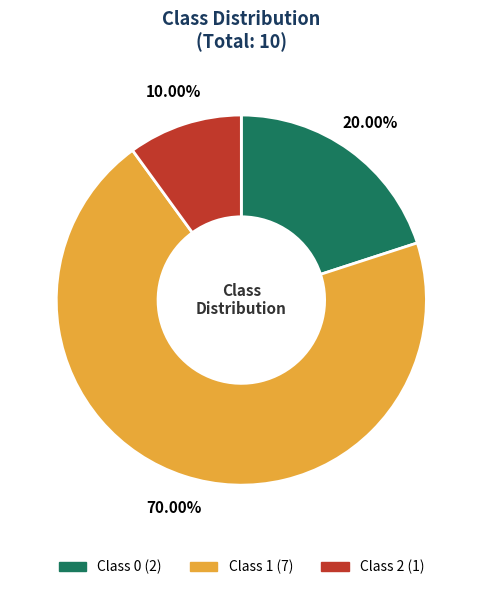

Is there any slice that represents more than half of the pie?

Yes